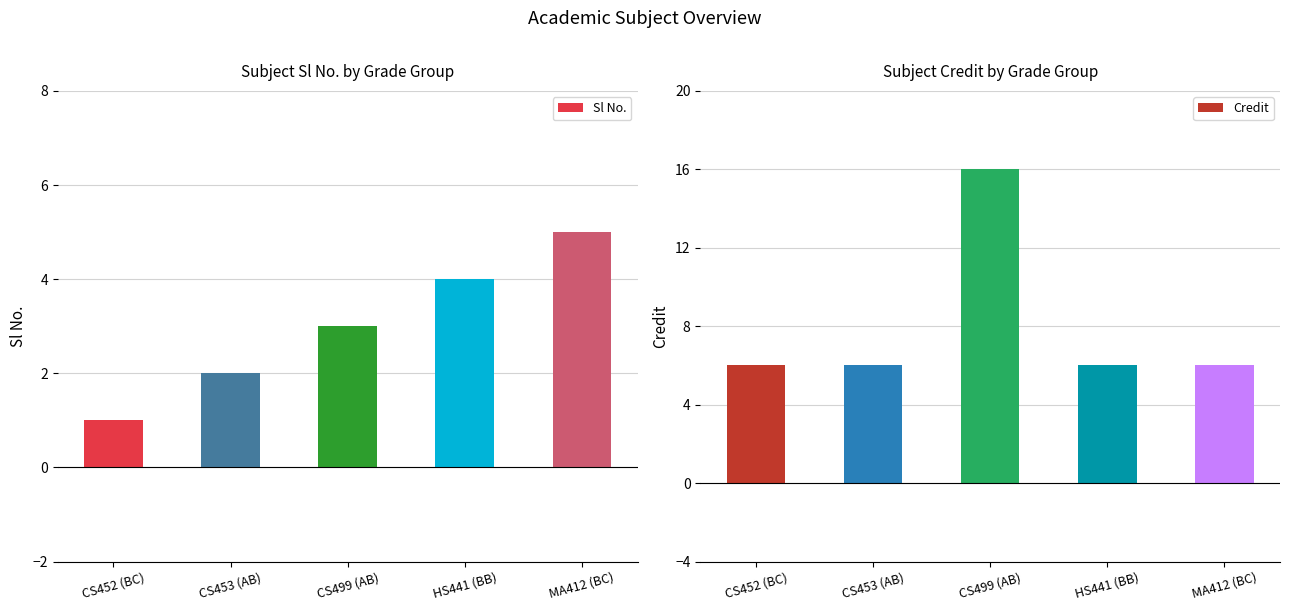

Reading right to left, extract all data points from this chart.

Sl No.: MA412 (BC)=5	HS441 (BB)=4	CS499 (AB)=3	CS453 (AB)=2	CS452 (BC)=1
Credit: MA412 (BC)=6	HS441 (BB)=6	CS499 (AB)=16	CS453 (AB)=6	CS452 (BC)=6